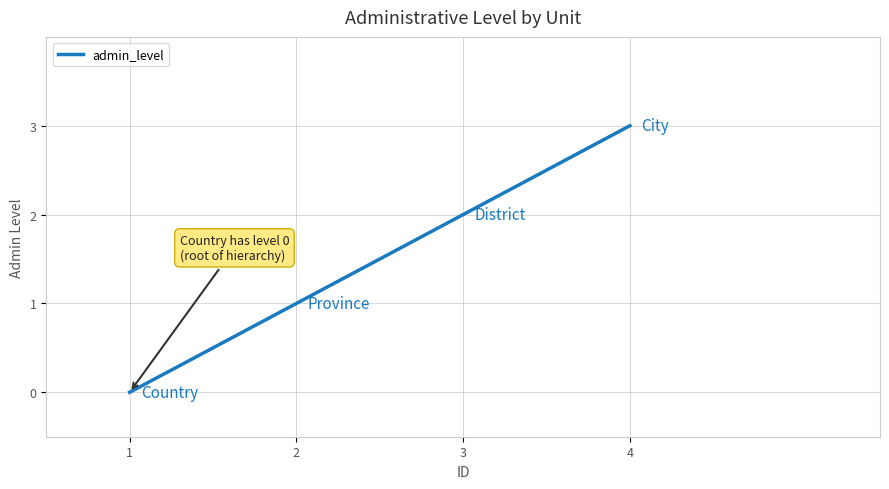

List the labels in order of value, smallest first.

1, 2, 3, 4